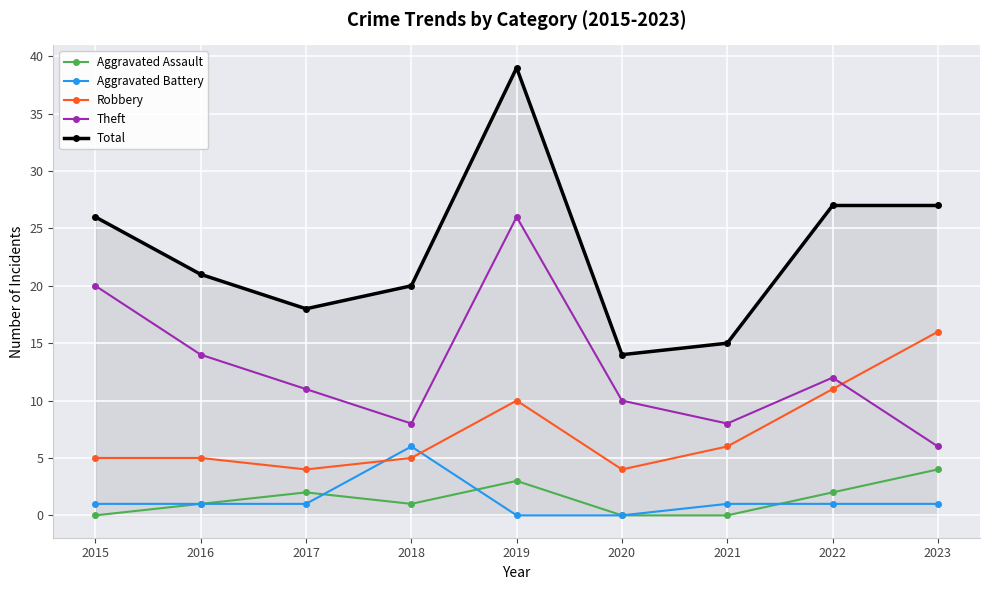

The value of Aggravated Assault at 2023 is 4. True or false?

True